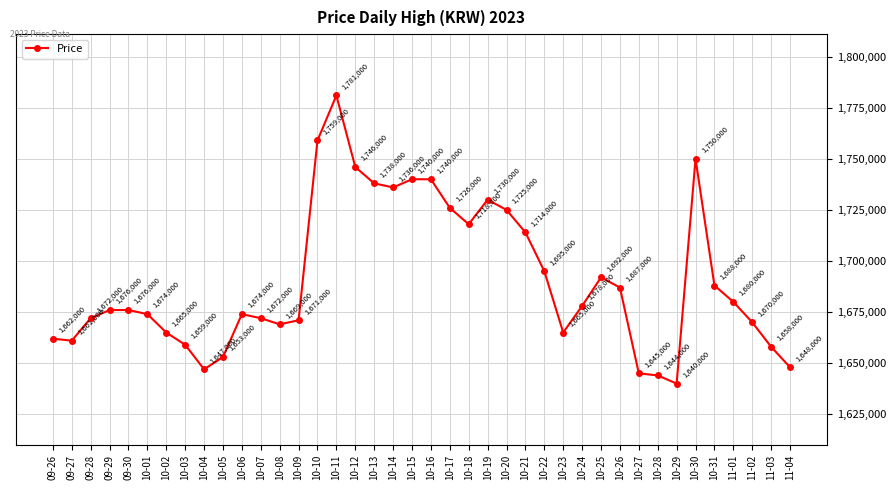

Where is the first local minimum?

09-27